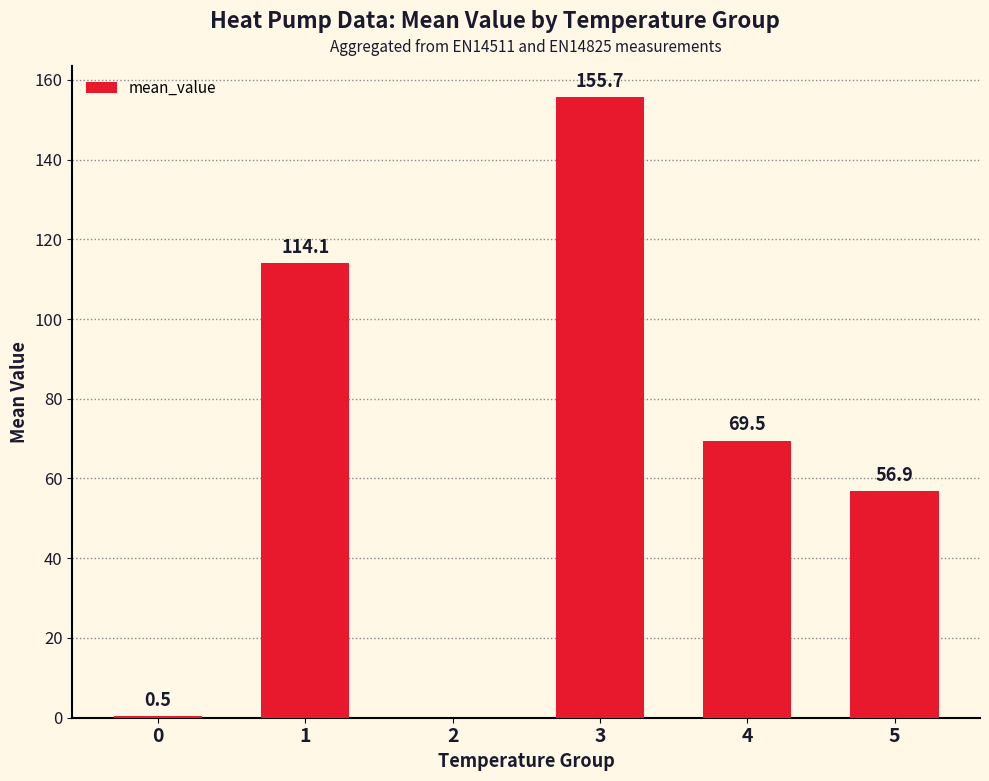

What is the difference between the values at 5 and 1?

57.2